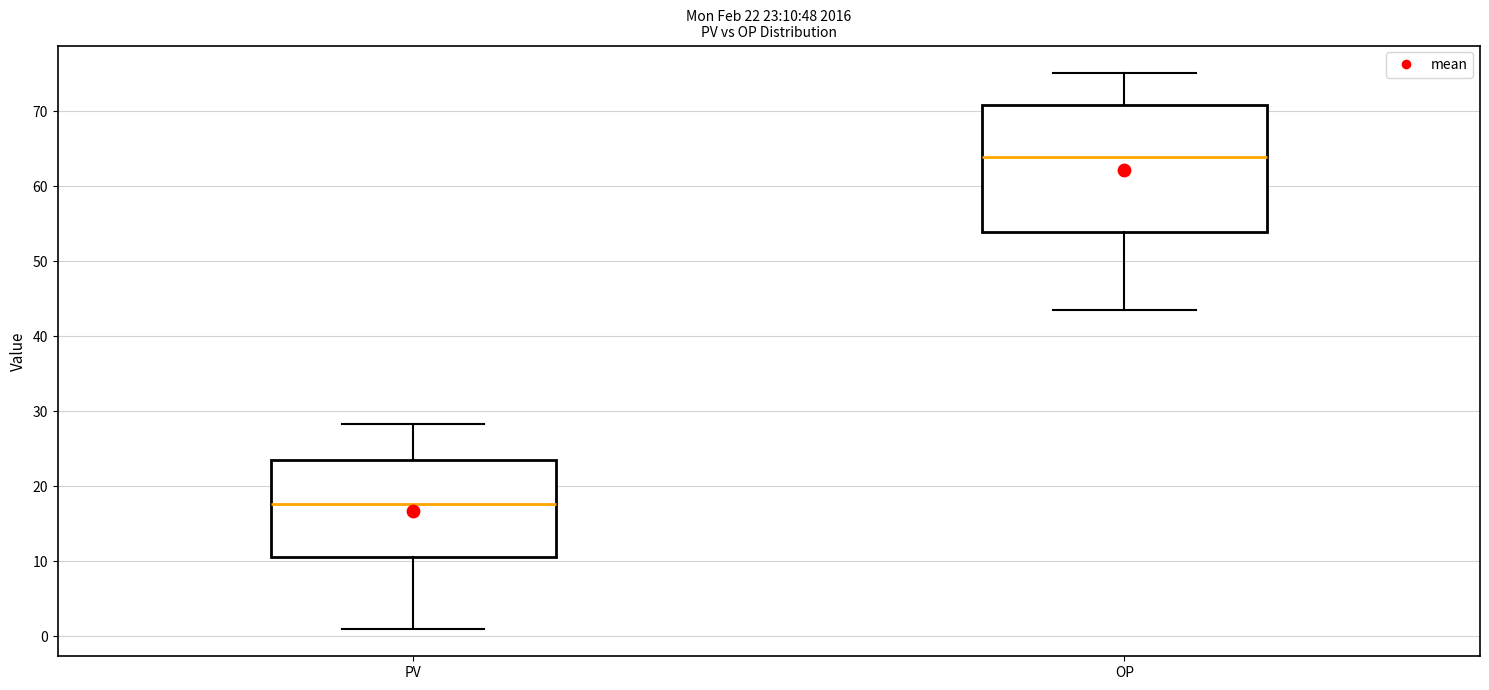

Which box is the tallest, from its lower edge to its upper edge?

OP